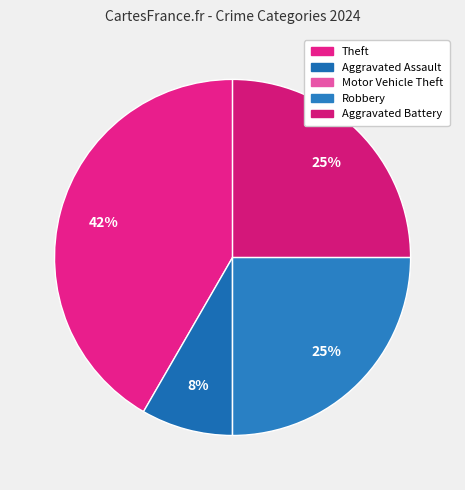

Is it true that Motor Vehicle Theft is 0% of the pie?

True